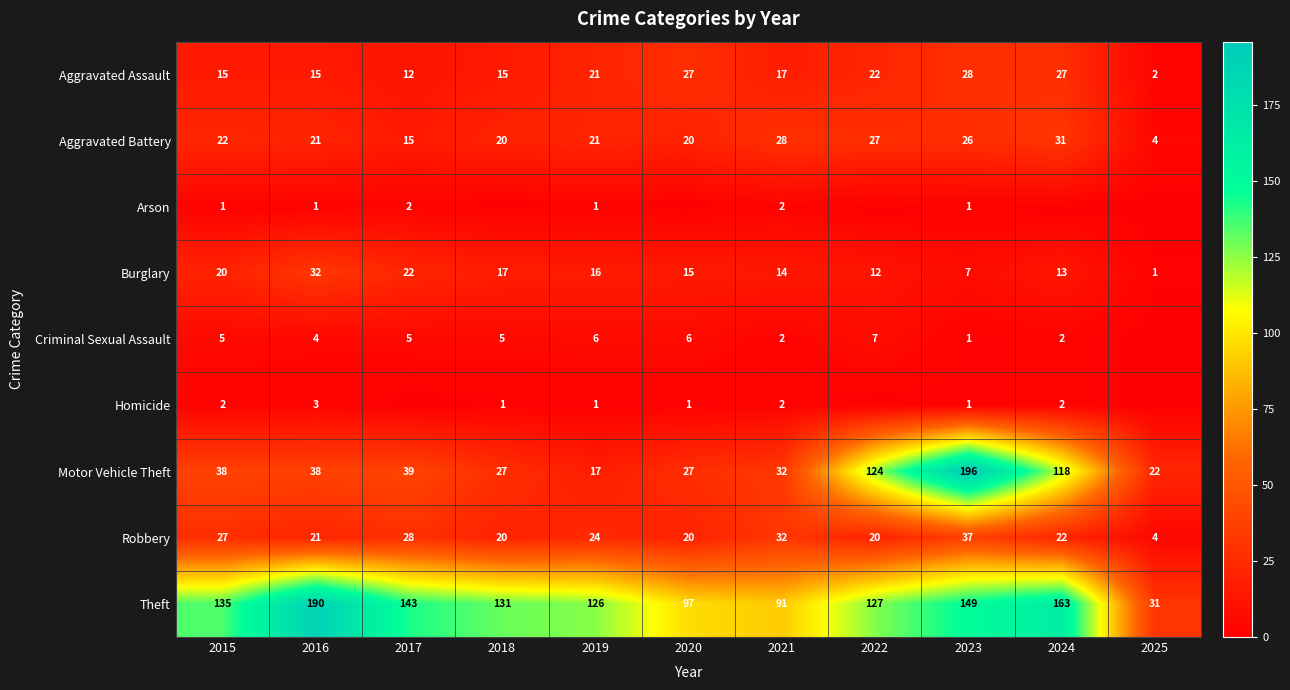

What is the total value across all series at 2024?

378